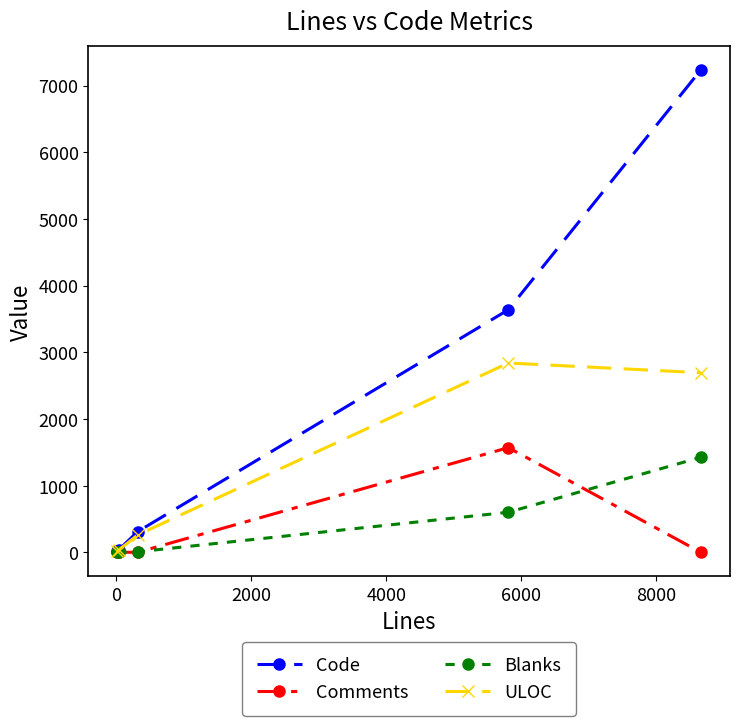

How many distinct data groups are displayed?

4